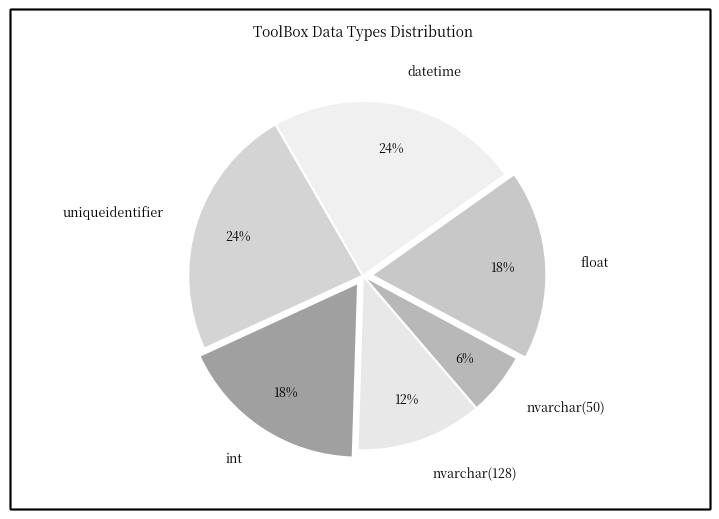

Count the number of slices in the pie.

6